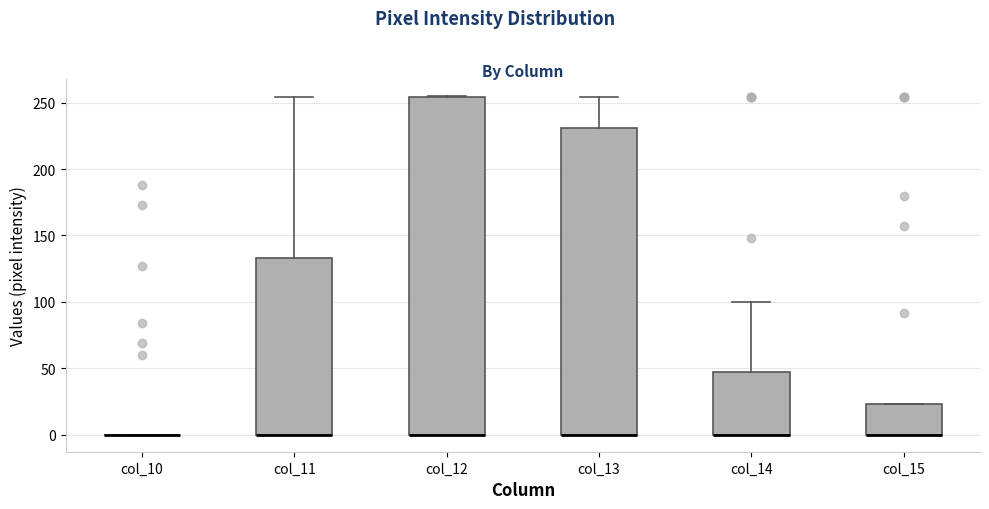

Reading left to right, transcribe this box plot: for each box, give where its median line is, the range the box spans, and where its two whiskers end, as read against the y-axis. The values are not printed on the chart, so give them approximately, as read against the axis.

col_10: box collapsed to a line at 0, whiskers 0 to 0
col_11: median 0 (drawn on the box's lower edge), box 0 to 135, whiskers 0 to 255
col_12: median 0 (drawn on the box's lower edge), box 0 to 255, whiskers 0 to 255
col_13: median 0 (drawn on the box's lower edge), box 0 to 230, whiskers 0 to 255
col_14: median 0 (drawn on the box's lower edge), box 0 to 50, whiskers 0 to 100
col_15: median 0 (drawn on the box's lower edge), box 0 to 25, whiskers 0 to 25